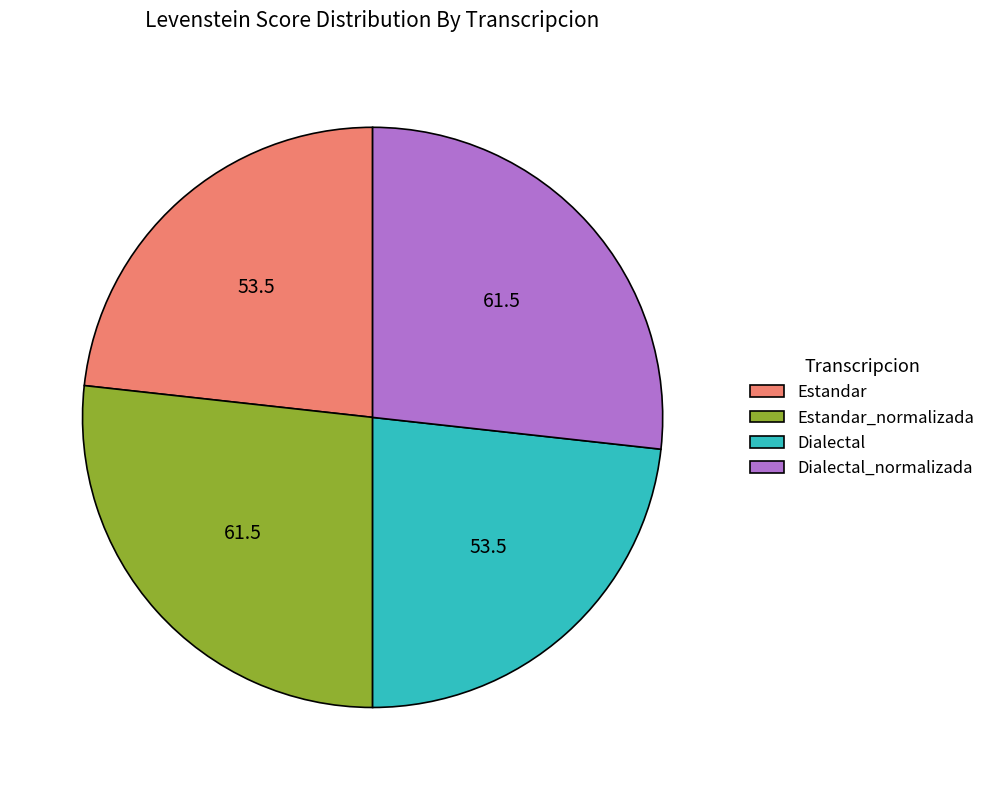

Is it true that Dialectal is 23% of the pie?

True